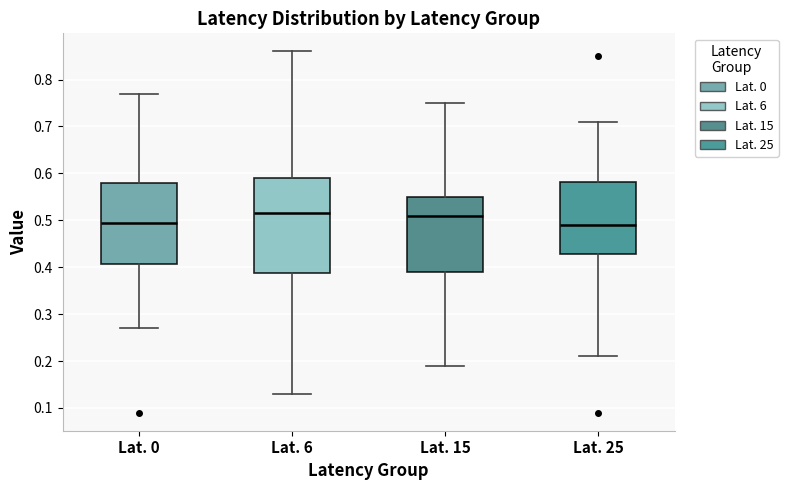

Comparing the boxes themselves (not the whiskers), which one is the tallest?

Lat. 6